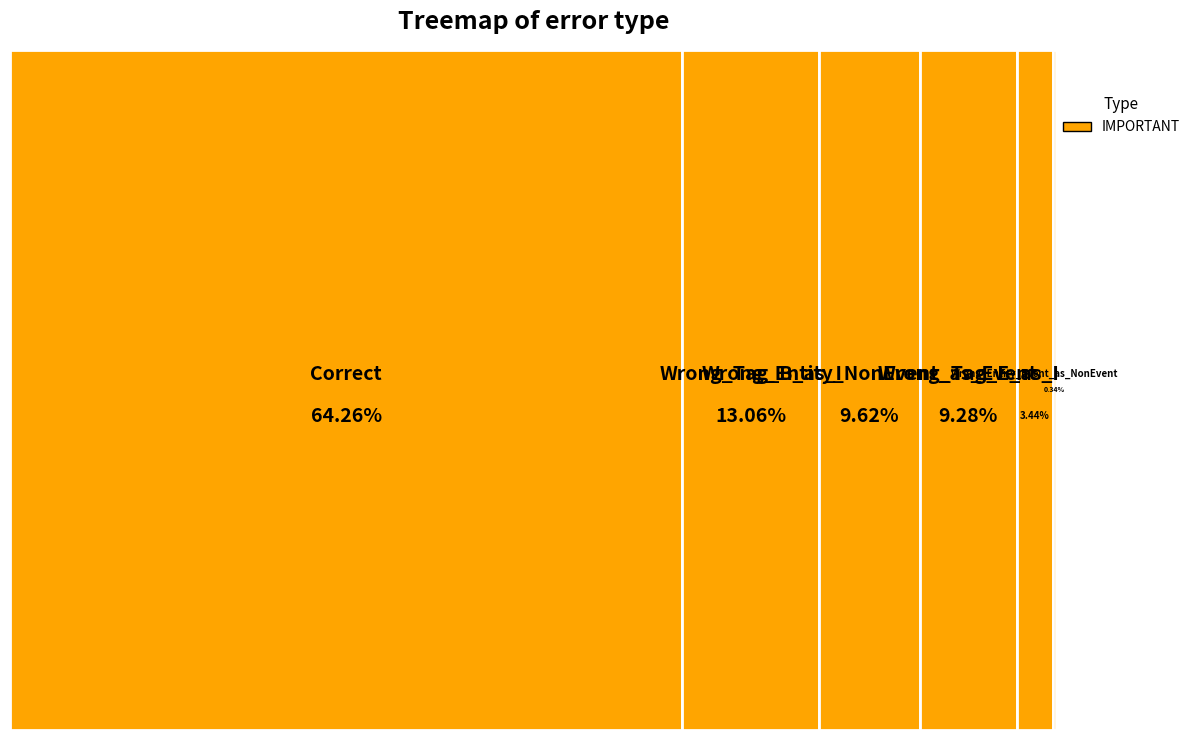

Does Wrong_Tag_B_as_E represent more than half of the total?

No